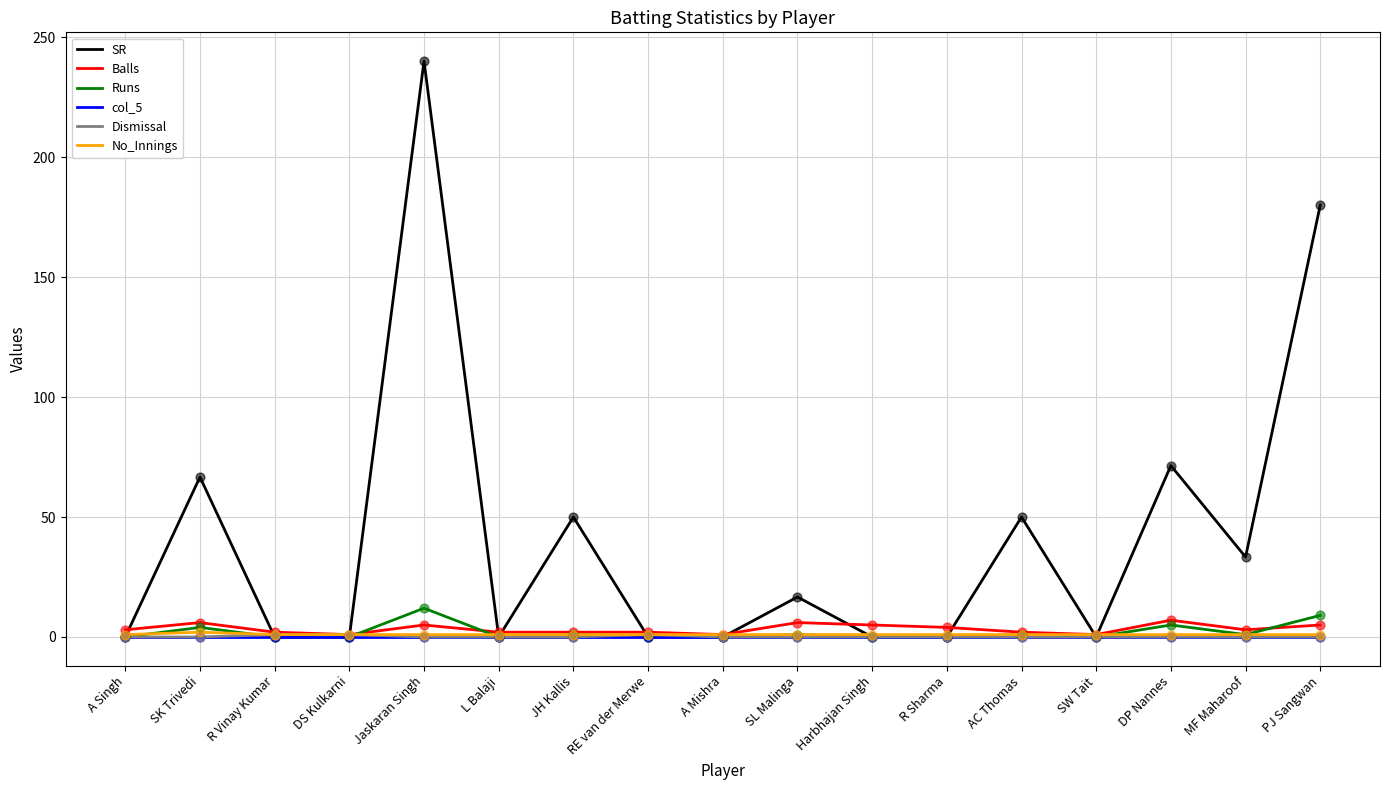

Which series changed the most between L Balaji and MF Maharoof?

SR